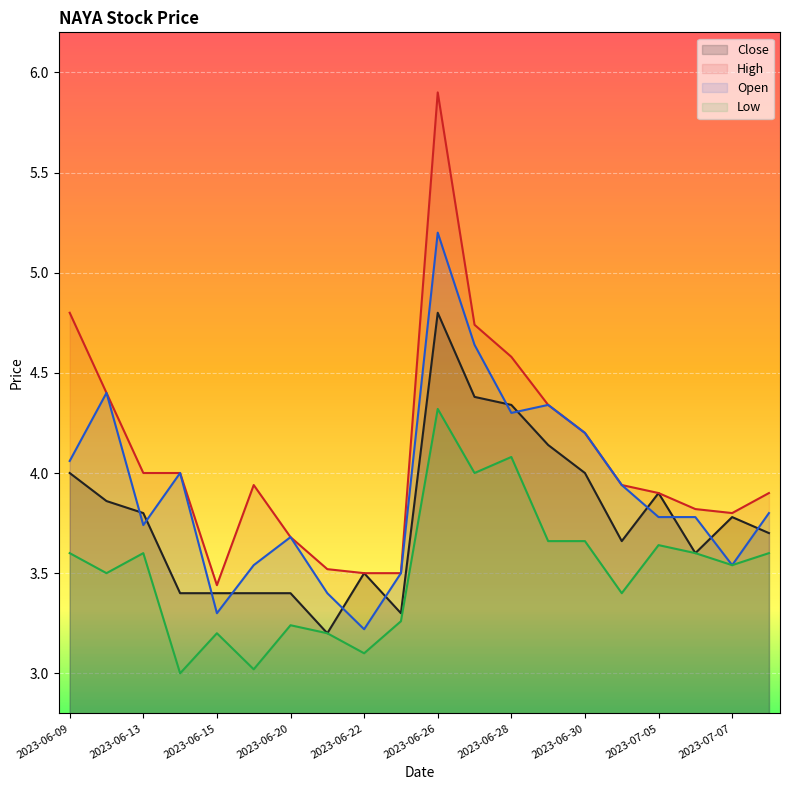

List the series in order of their peak value, highest first.

High, Open, Close, Low